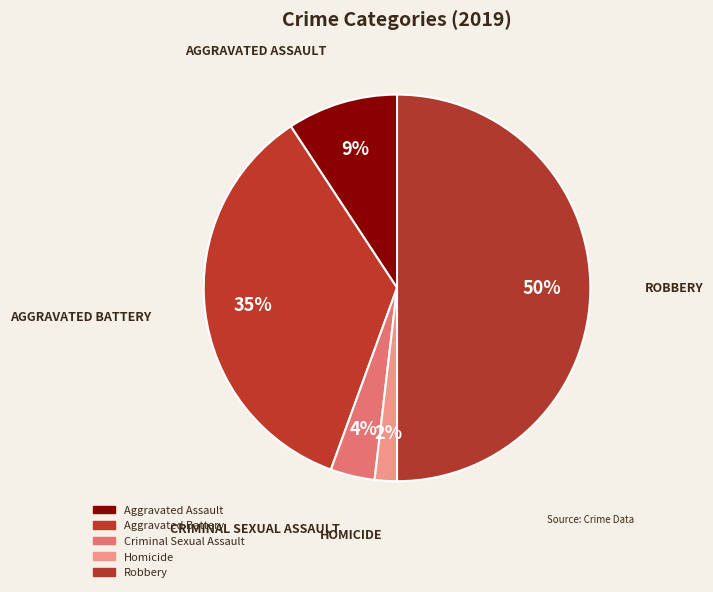

To the nearest percent, what is the average slice percentage?

20%